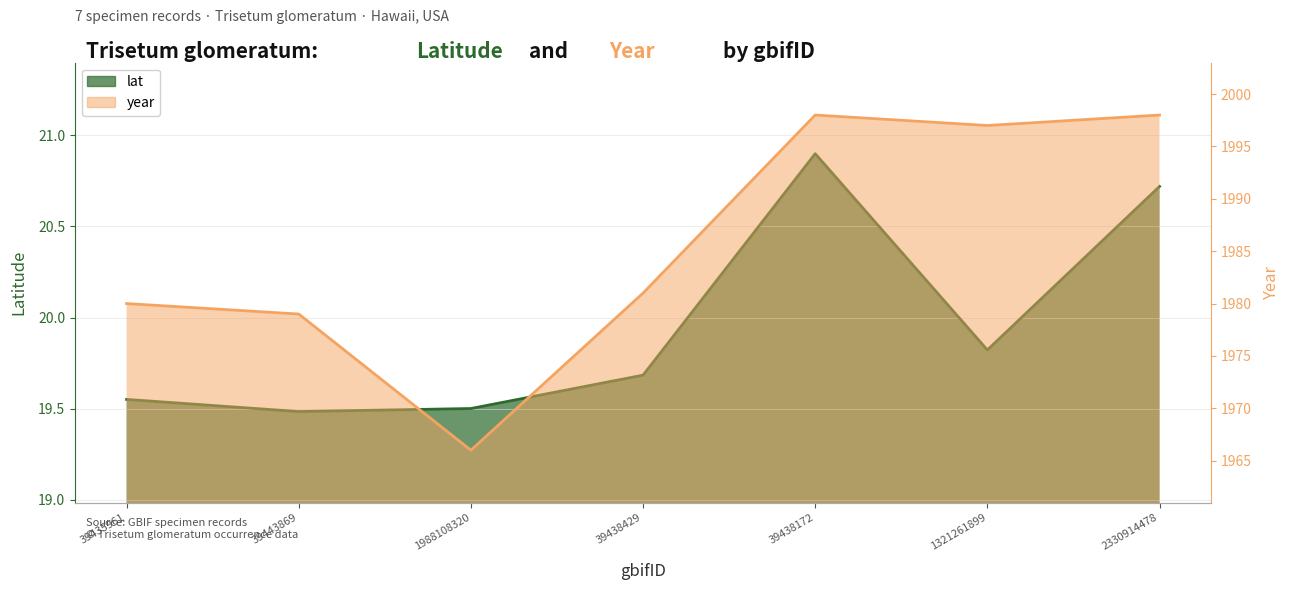

Reading right to left, transcribe all the data shown in this chart.

lat: 20.7	19.8	20.9	19.7	19.5	19.5	19.6
year: 1998.0	1997.0	1998.0	1981.0	1966.0	1979.0	1980.0